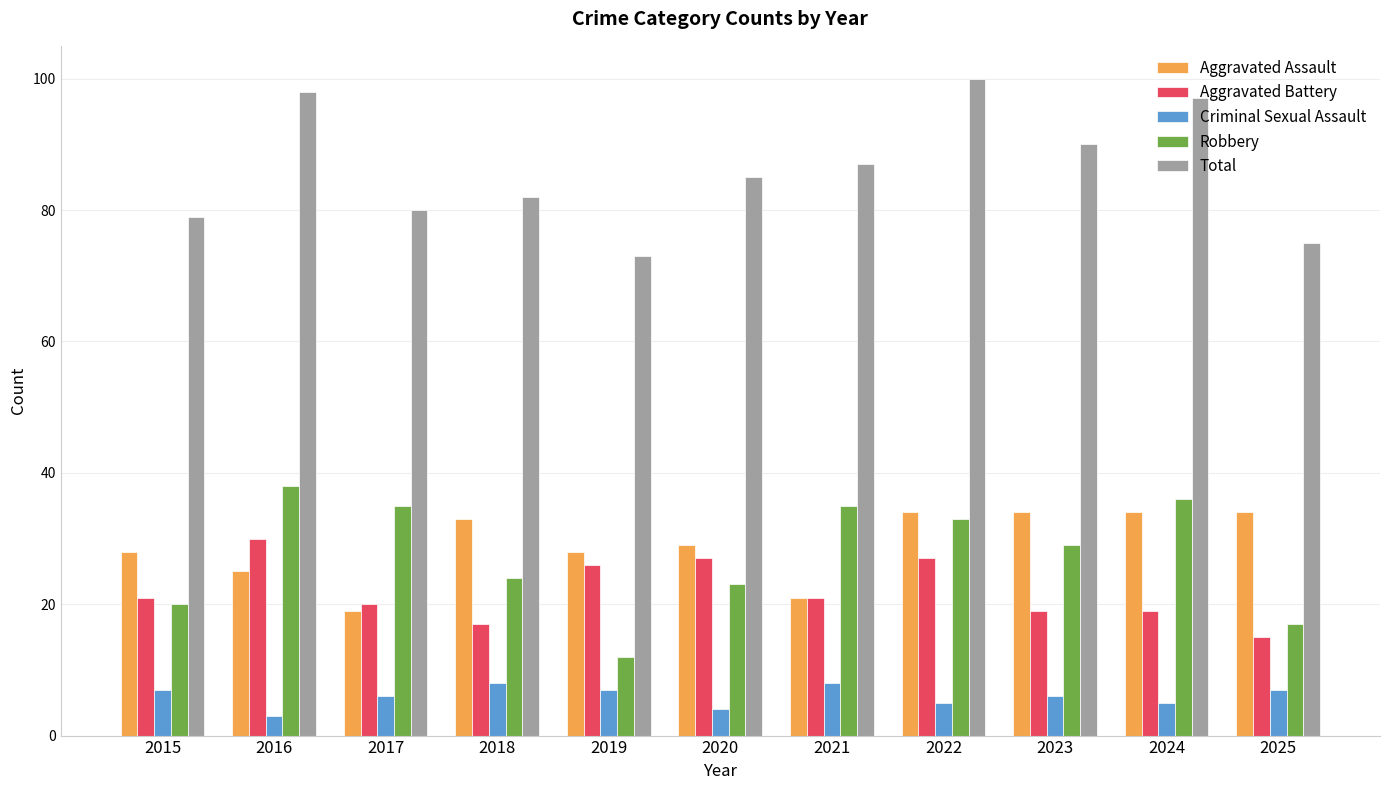

At which category is the sum across all series the highest?

2022